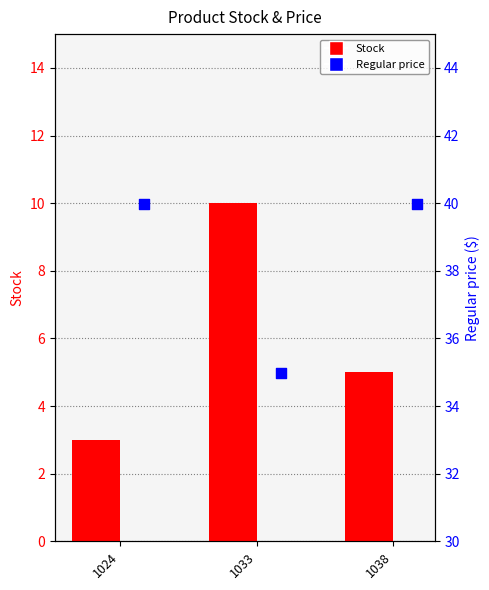

Which series reaches the minimum Y coordinate?

Stock